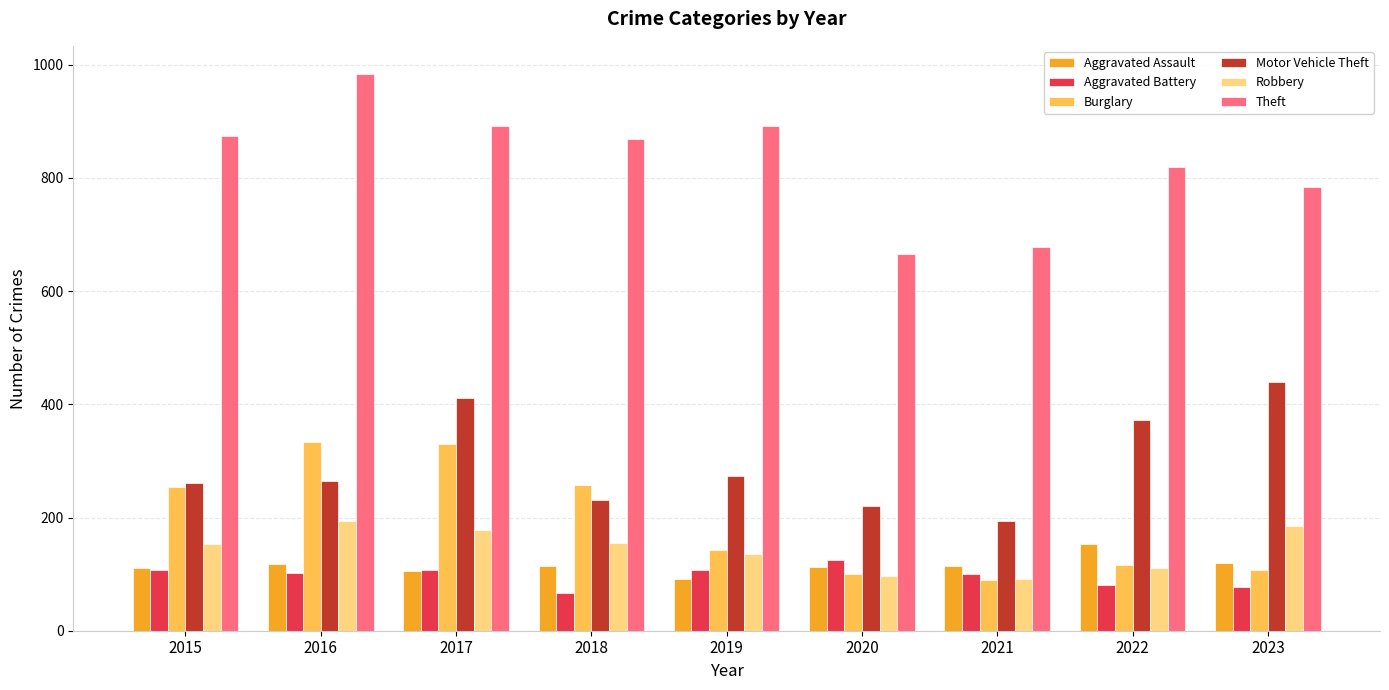

What is the value of the Theft bar at the 9th from the left?

784